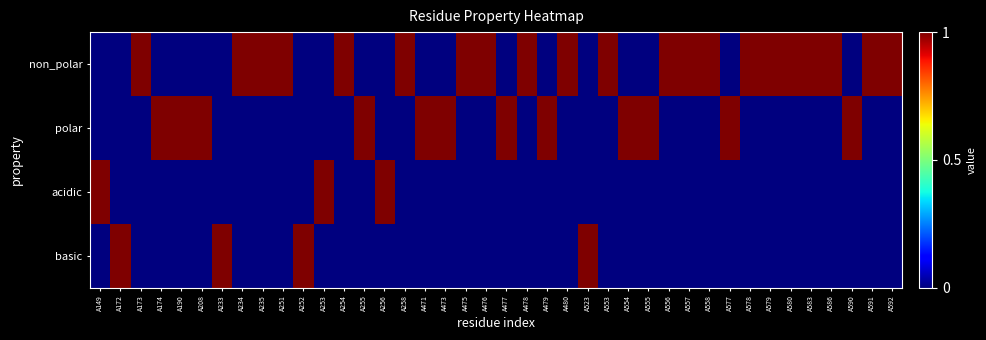

List the series in order of their peak value, lowest first.

non_polar, polar, acidic, basic